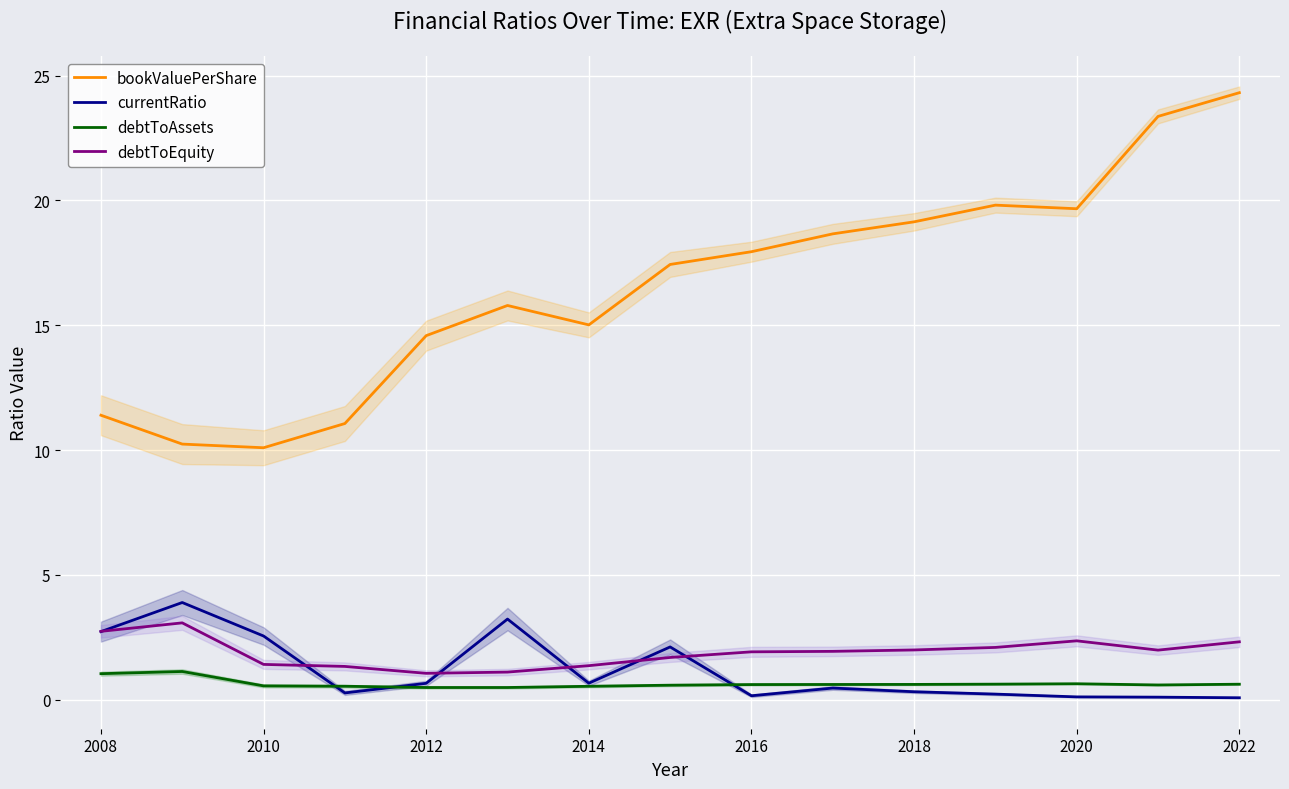

True or false: currentRatio and bookValuePerShare cross at least once.

False